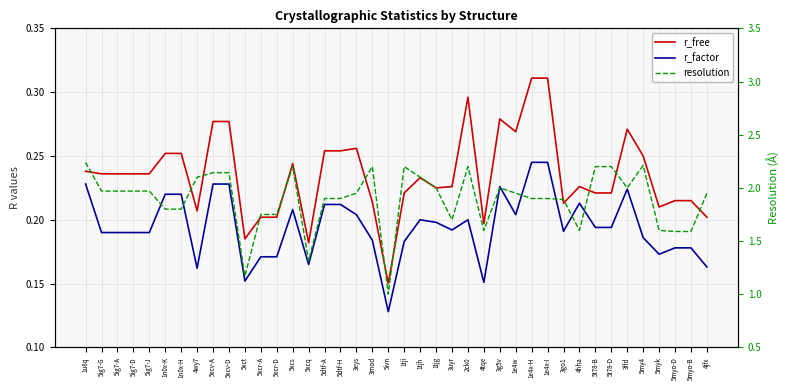

Which category has the lowest value across all series?

5ivn